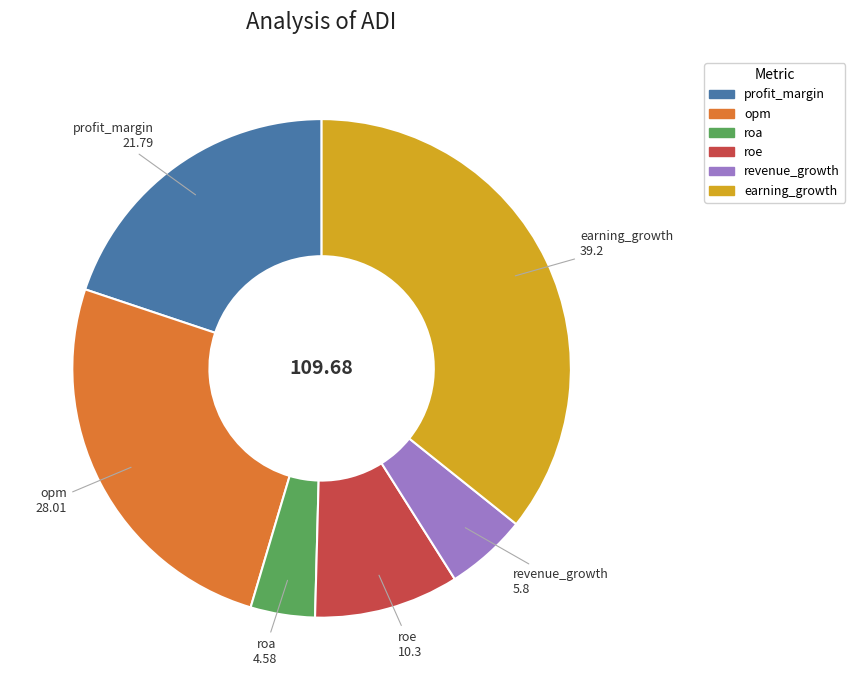

Count the number of slices in the pie.

6